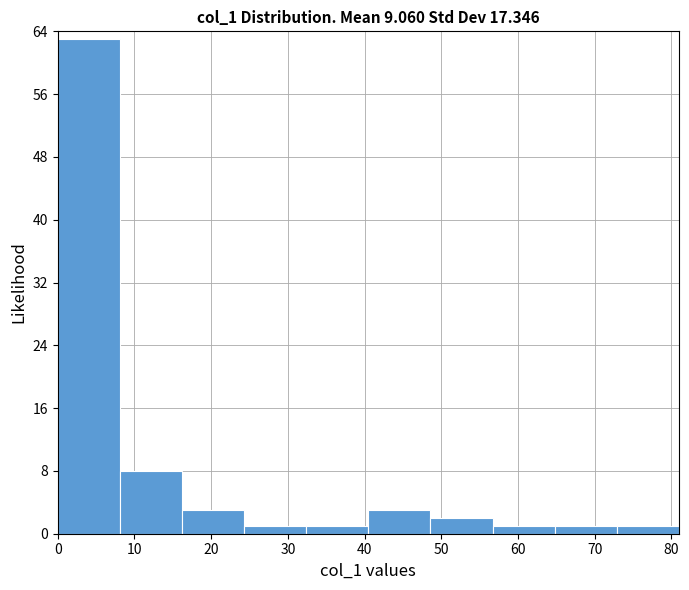

Which range on the x-axis has the tallest bar?

0.0 to 8.1